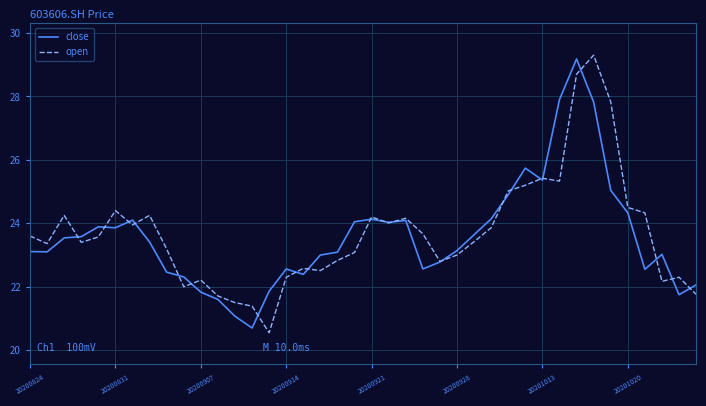

Rank the series by their average value, from lowest to highest.

close, open